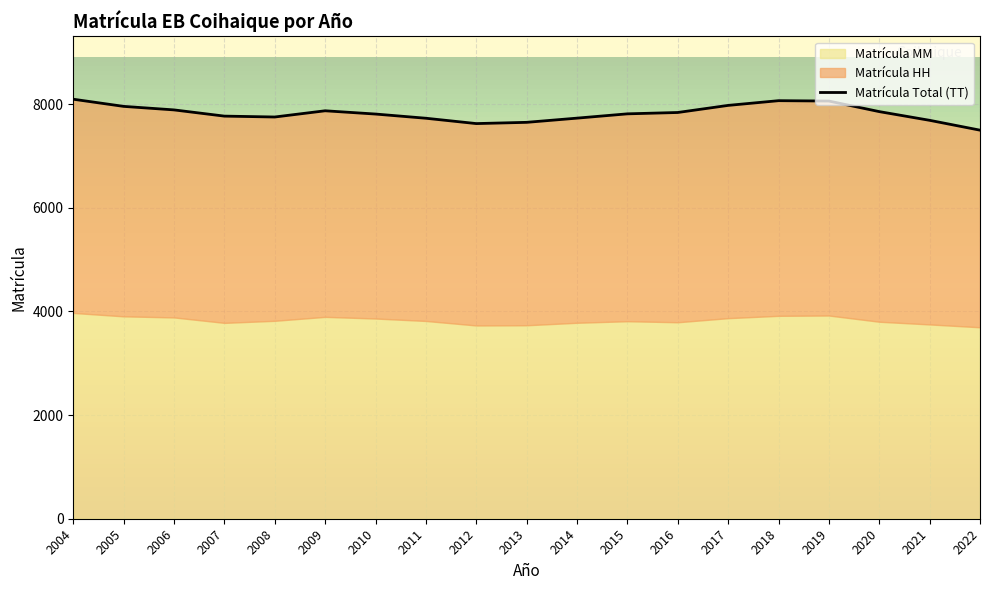

At how many categories does at least one series exceed 7660?

16